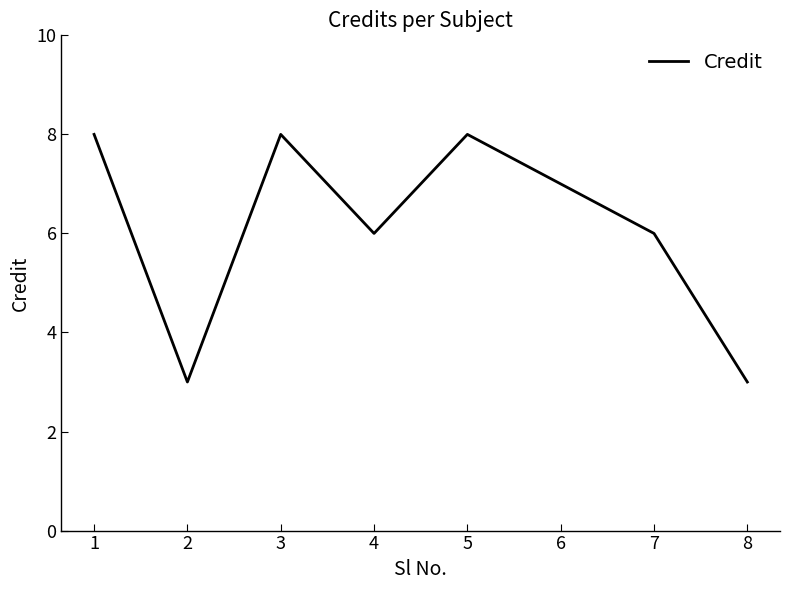

True or false: the data shows 7 at 6.

True